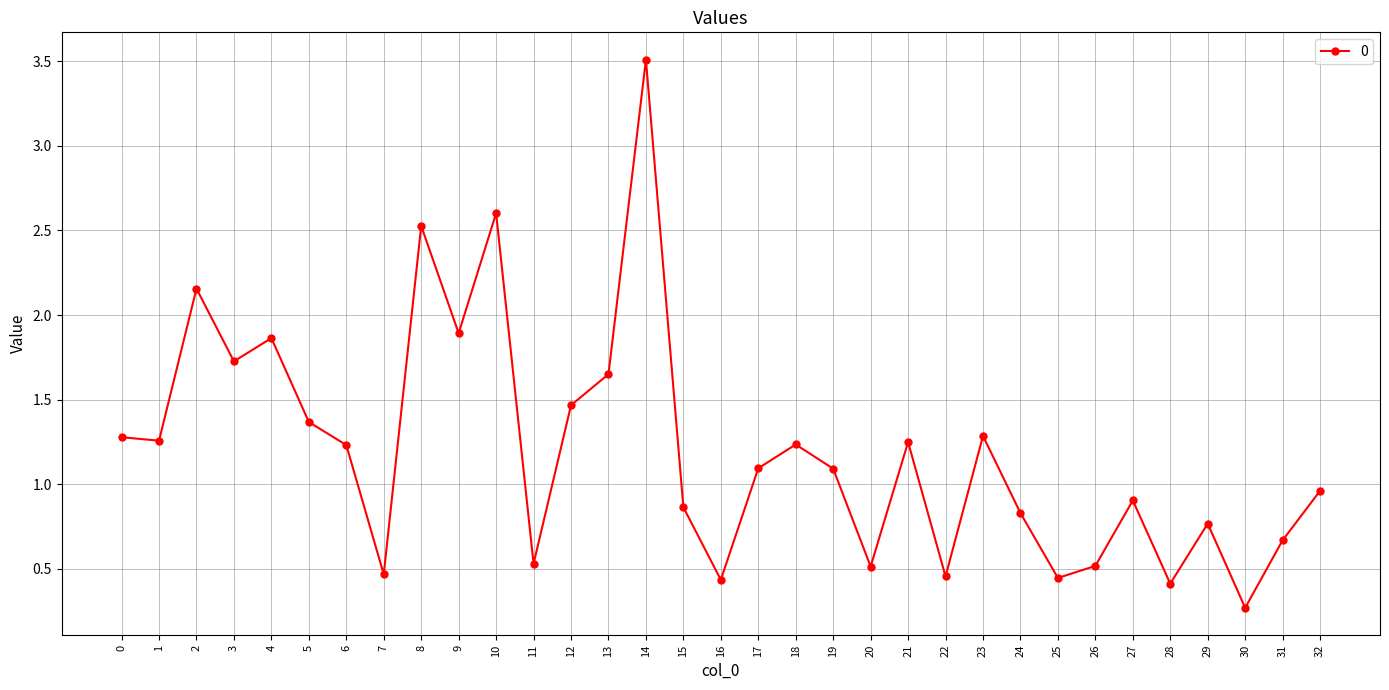

Count the number of values greater than 1.

18